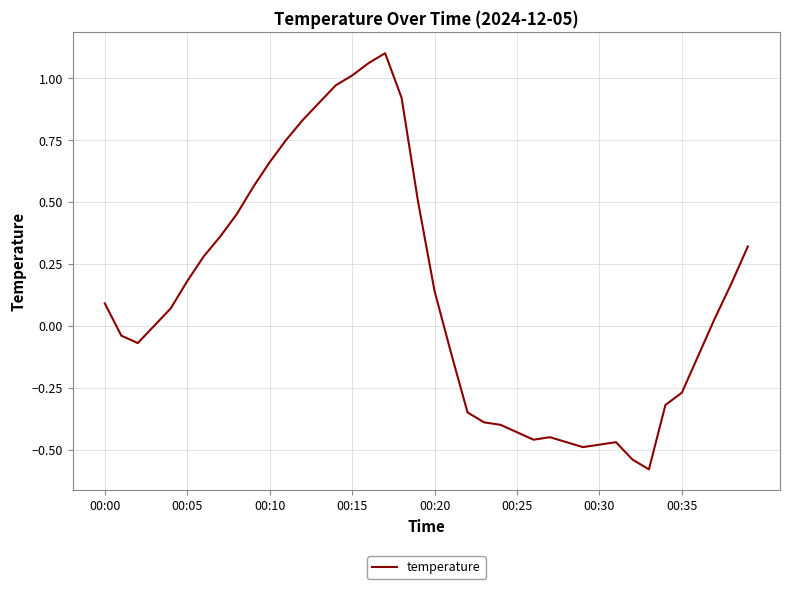

True or false: there are more than 0 points higher than both neighbors.

True